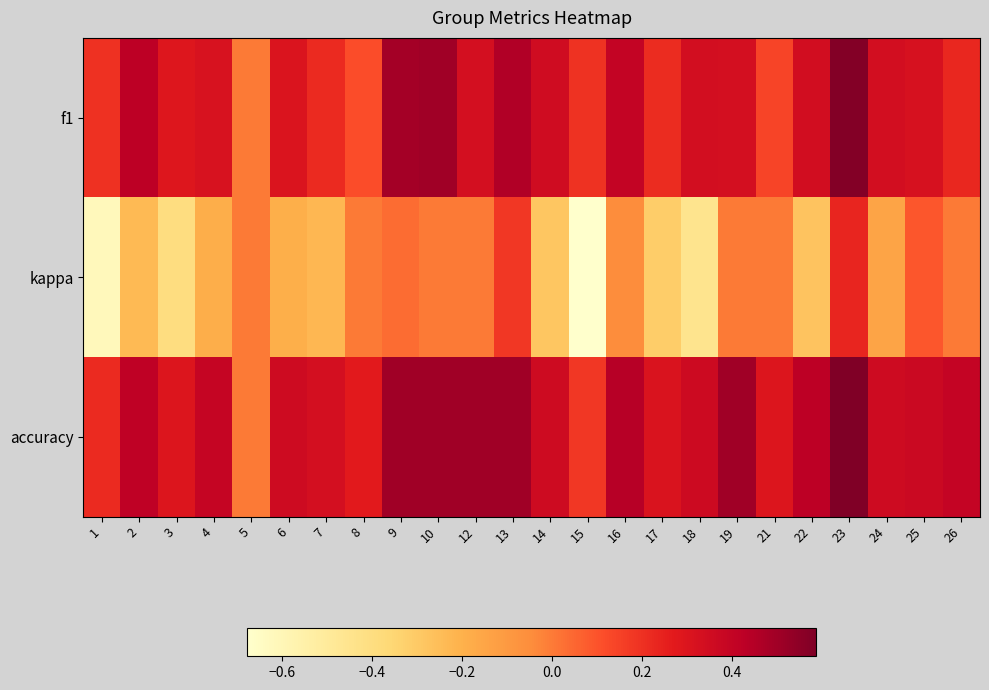

List the series in order of their peak value, lowest first.

kappa, f1, accuracy